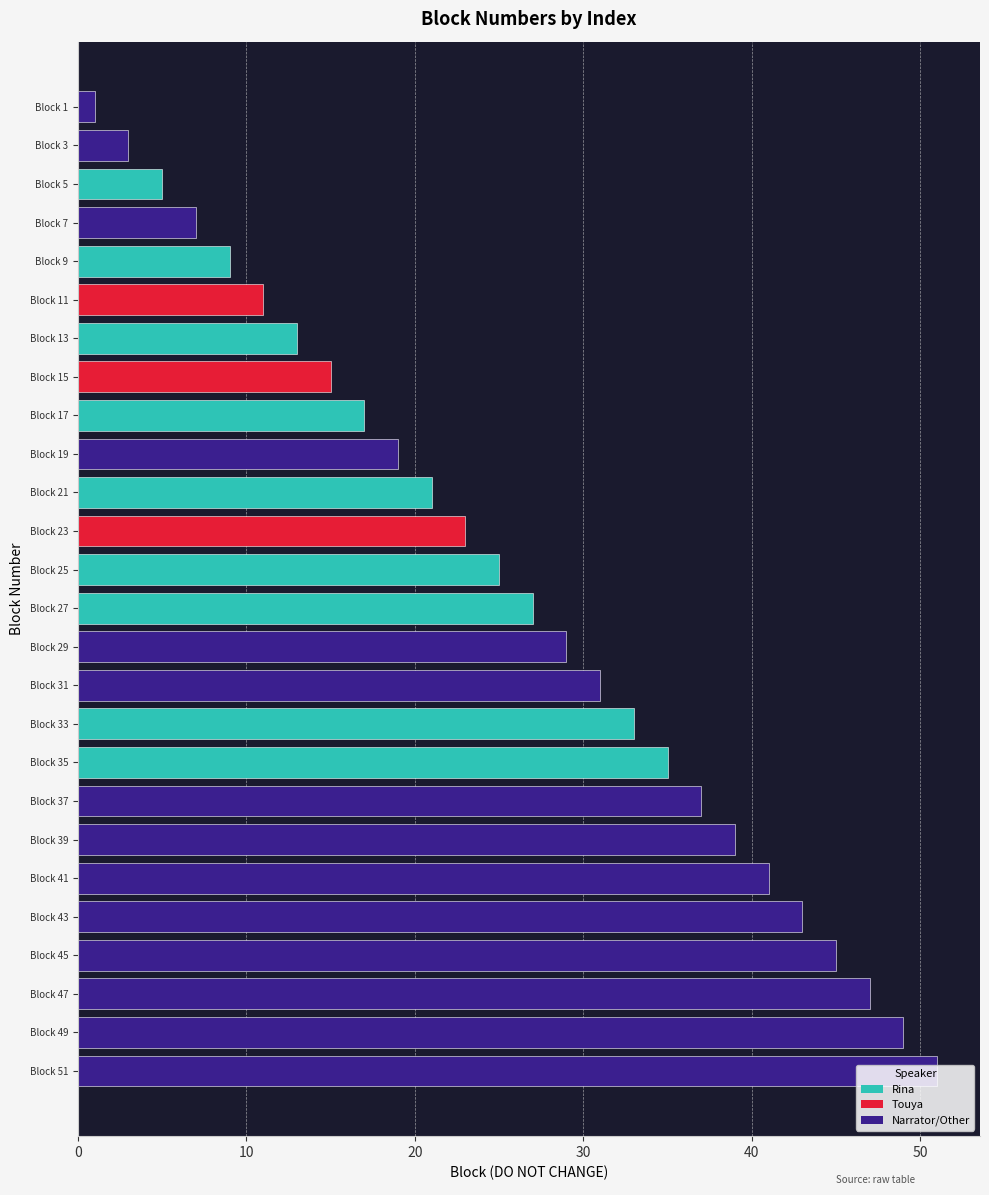

What is the minimum value shown in the chart?

1